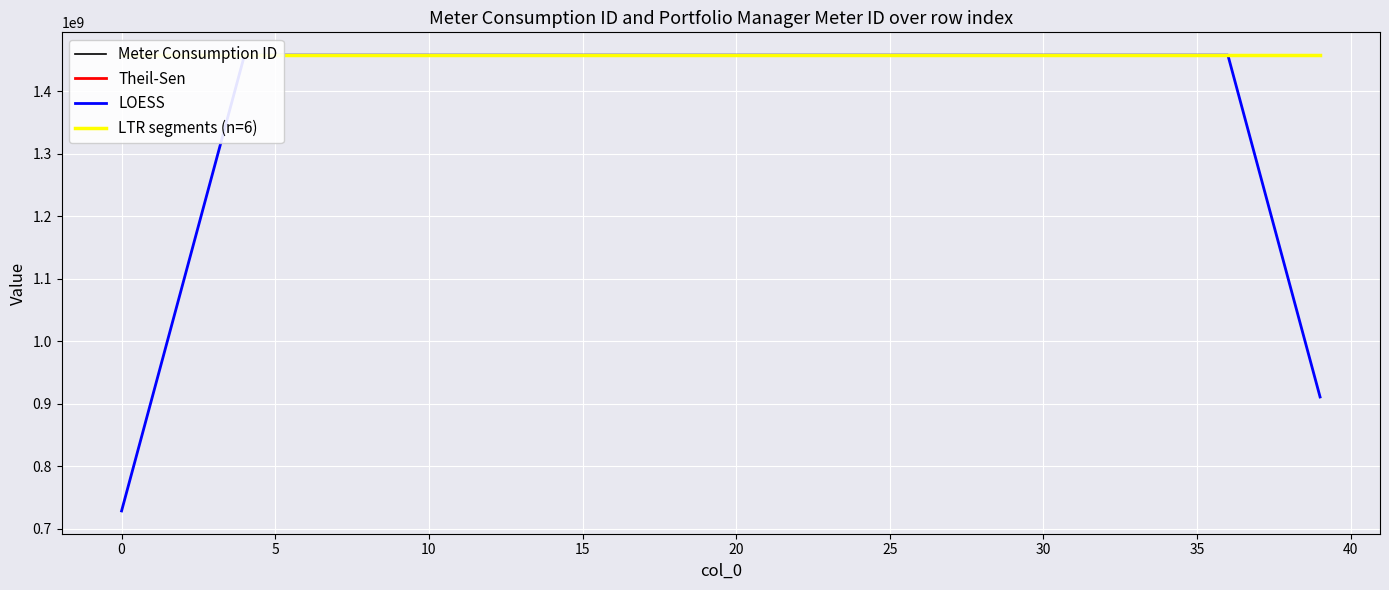

What is the value of the LTR segments (n=6) point at the 13th from the left?

1457394738.0